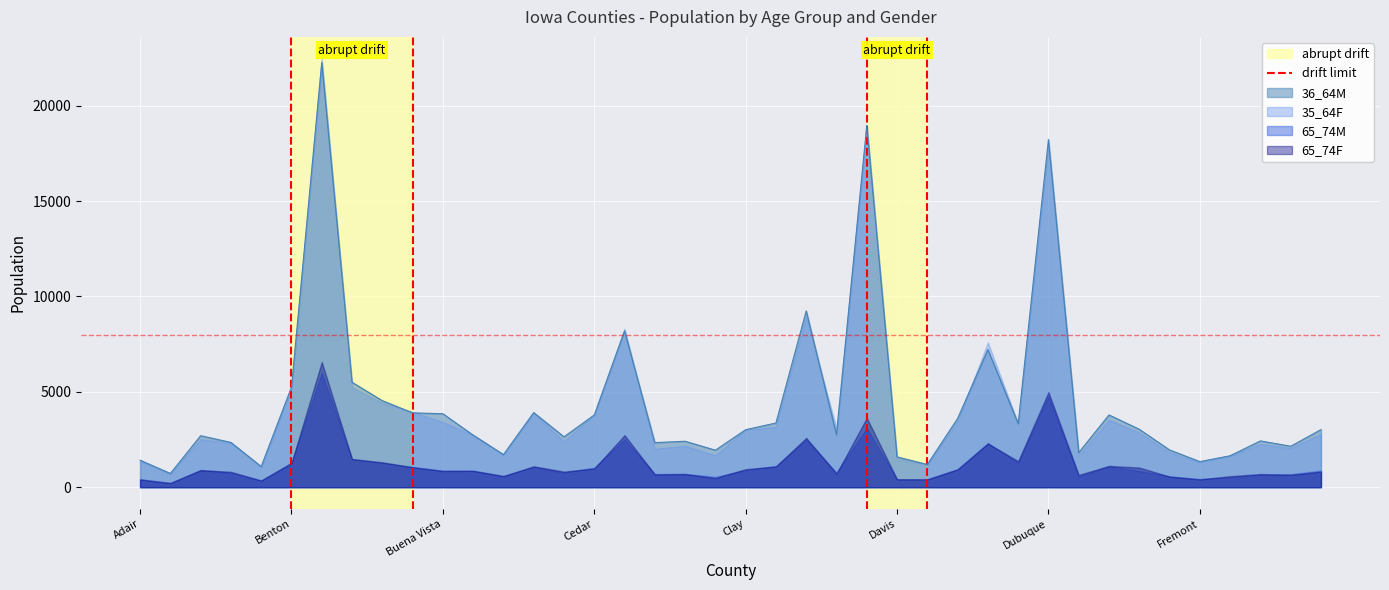

What is the lowest value of the 36_64M series?

719